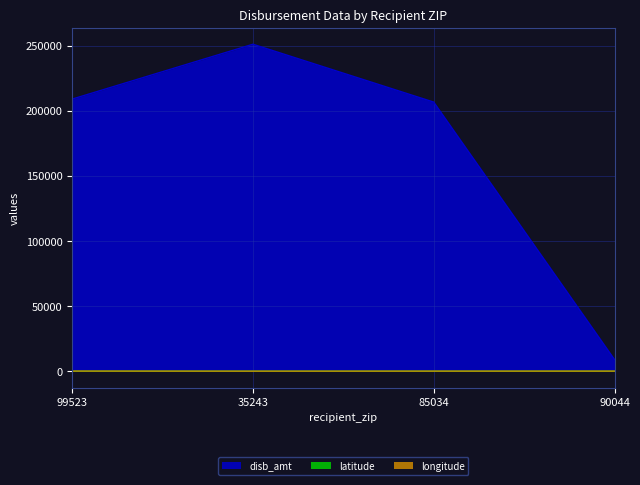

What is the label of the 4th point from the right?

99523